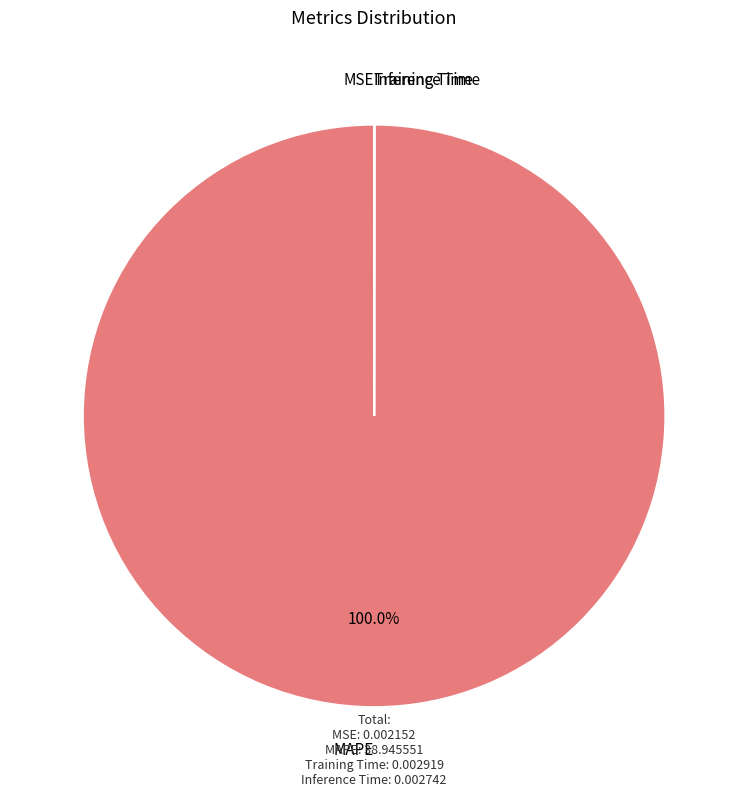

Is there any slice that represents more than half of the pie?

Yes